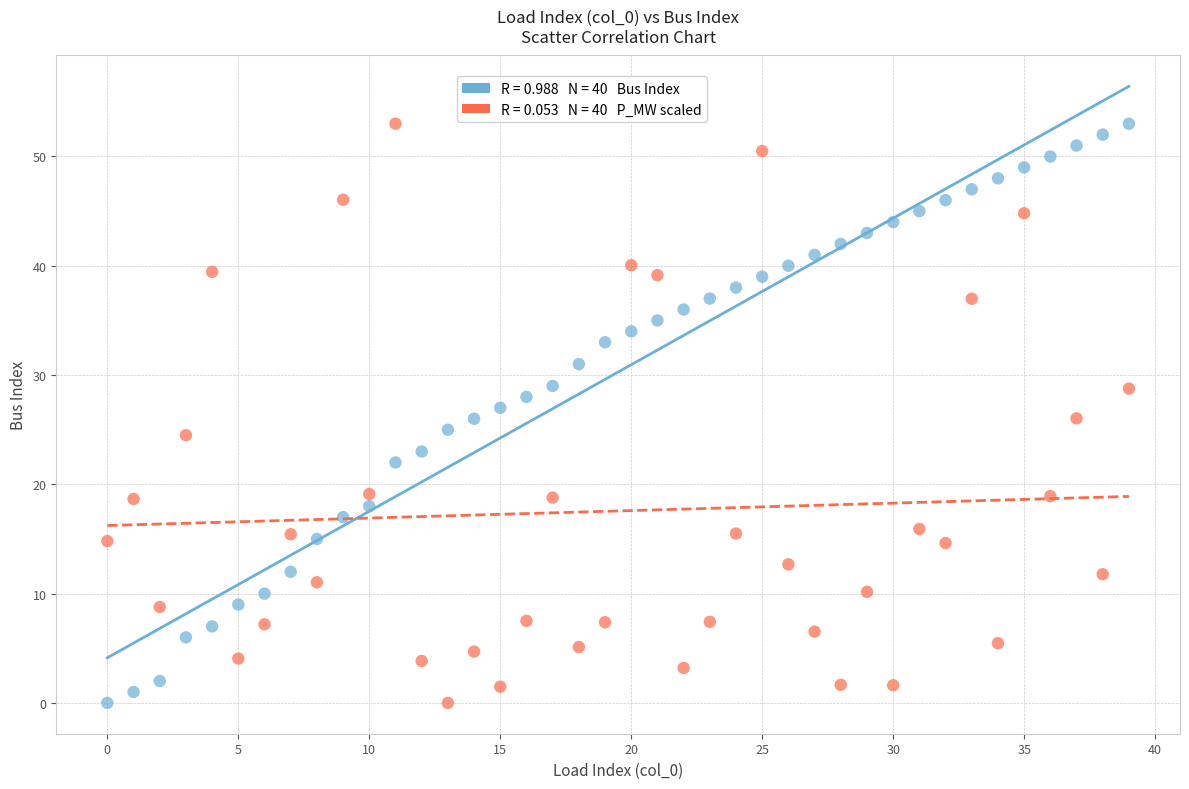

Across all data points, what is the range of Y values (max minus min)?

53.0